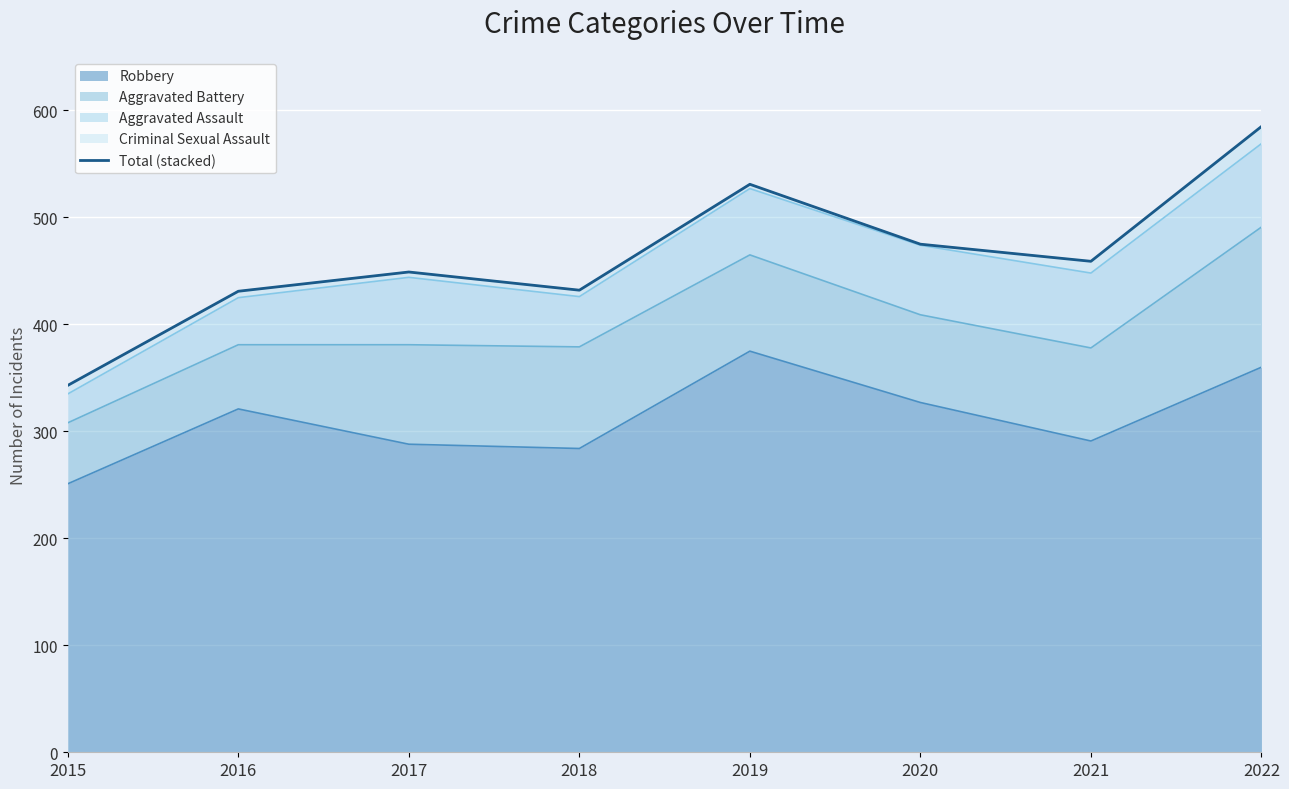

How many lines are shown in the chart?

1